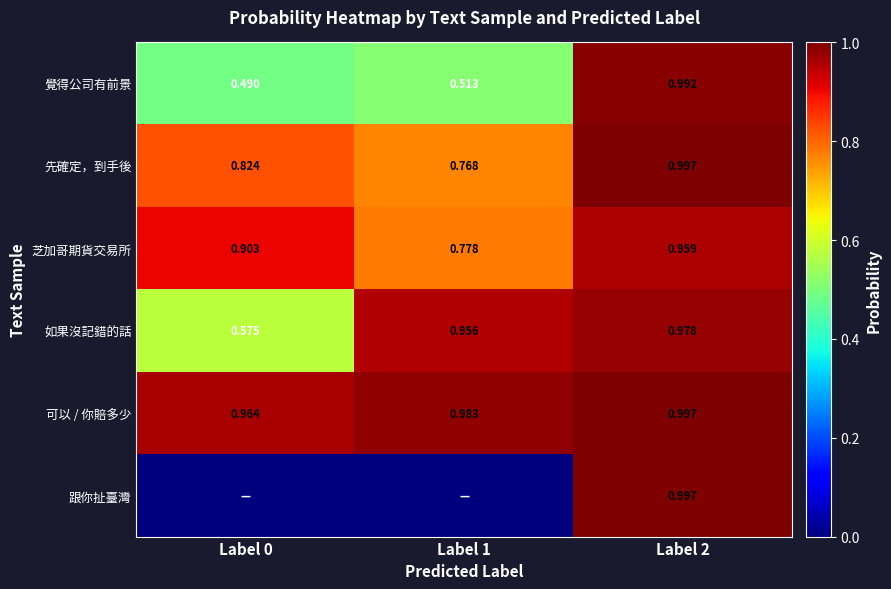

Is the value of 可以 / 你賠多少 at Label 2 greater than the value of 芝加哥期貨交易所 at Label 0?

Yes